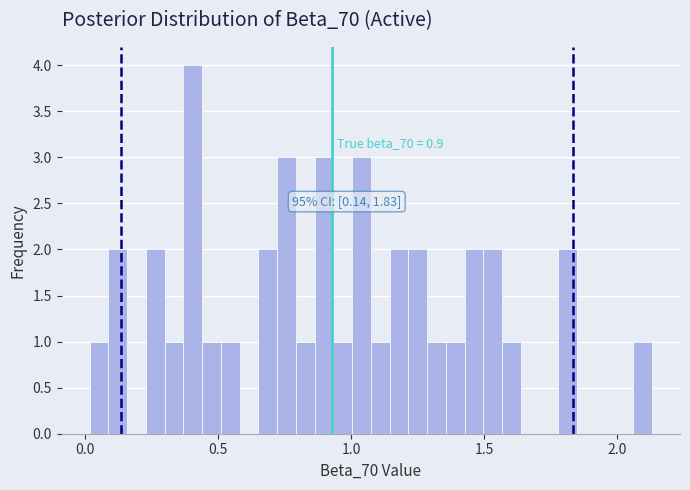

Read against the x-axis, roughly where is the centre of the tallest bar?

0.40